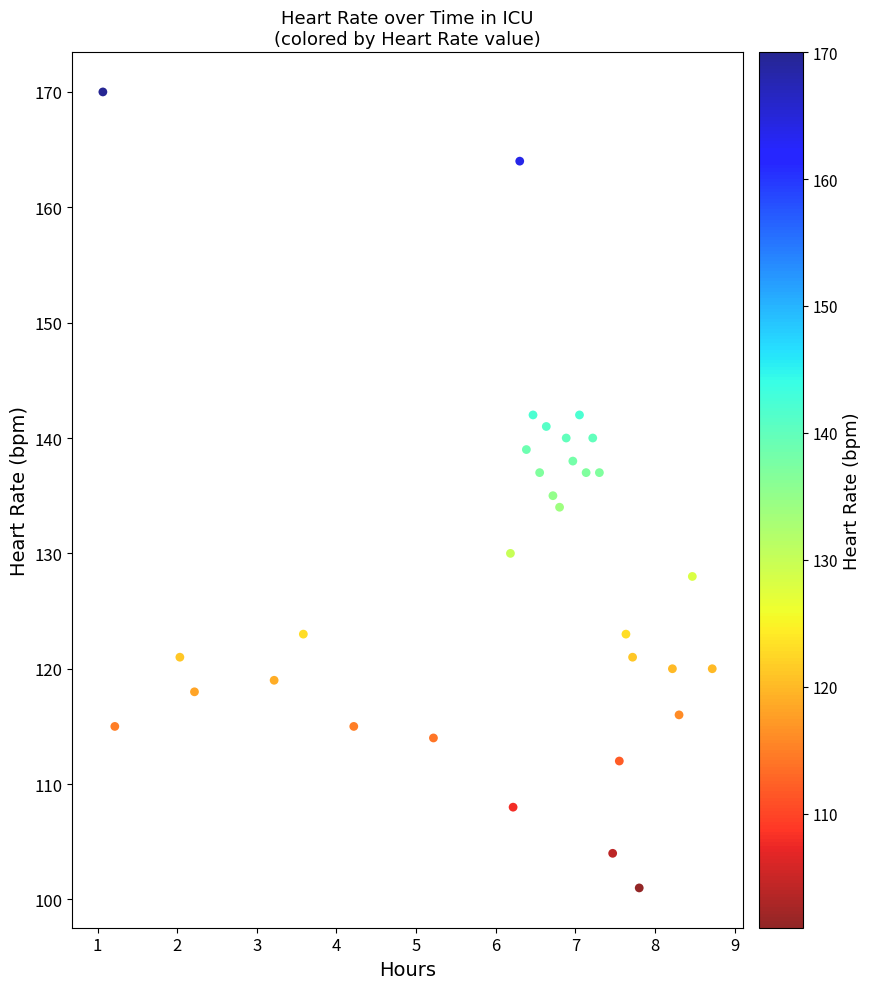

What is the range of Y values (max minus min)?

69